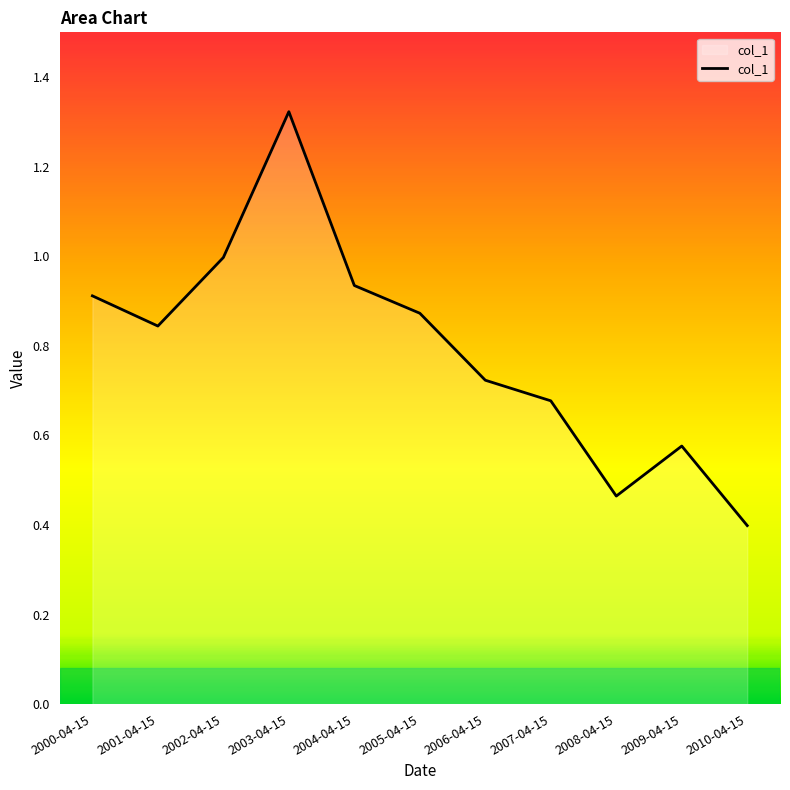

How many series are shown in this chart?

1